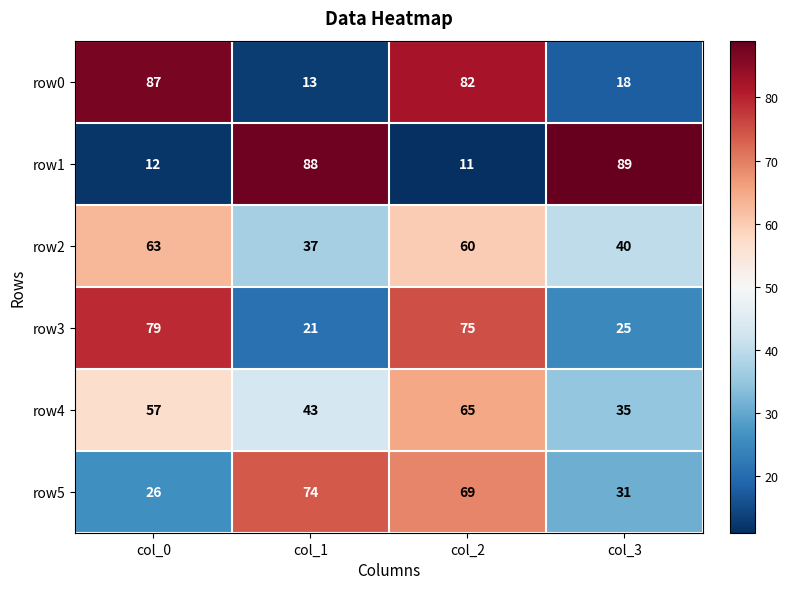

How many series are shown in this chart?

6